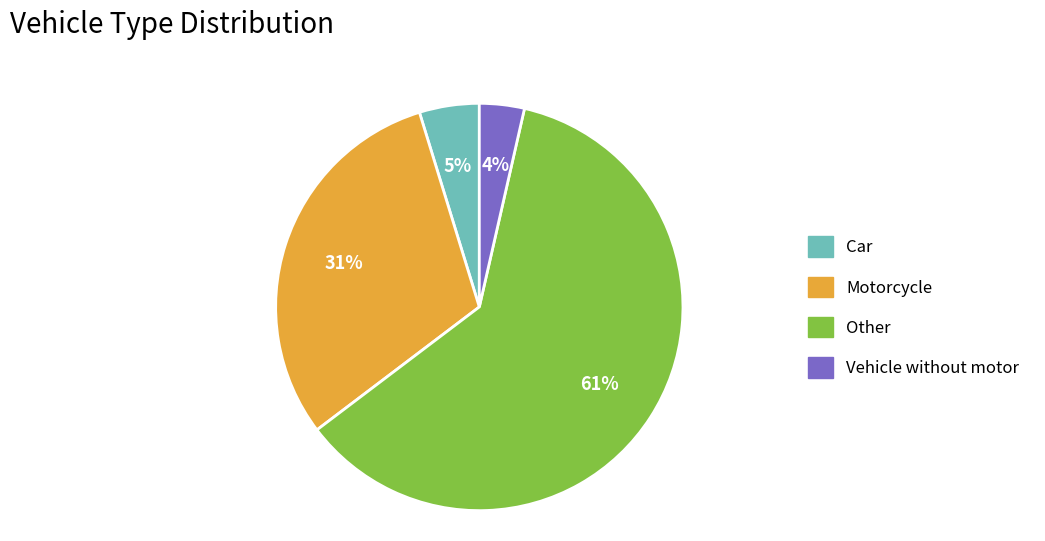

To the nearest percent, what percentage of the pie is Vehicle without motor?

4%